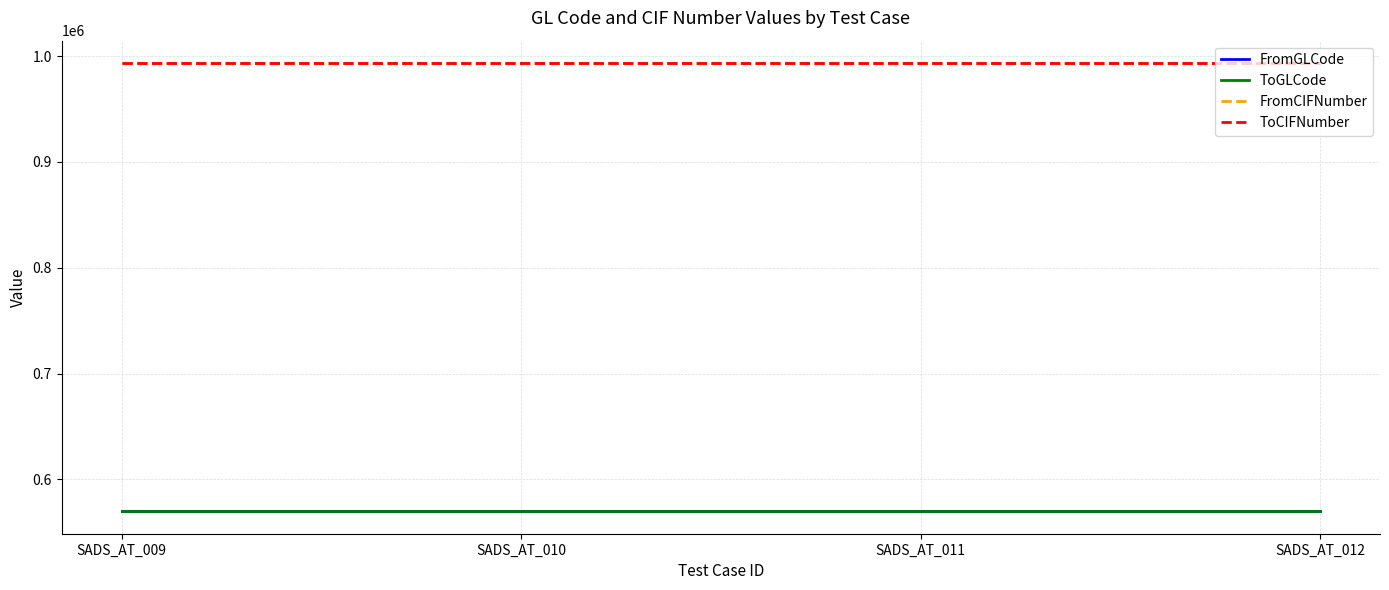

What is the average value of the FromGLCode series?

569742